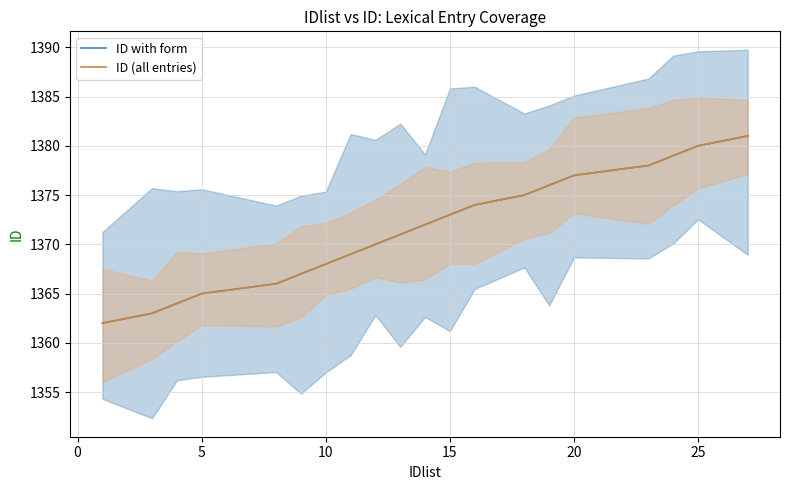

What is the sum of all ID (all entries) values?

27430